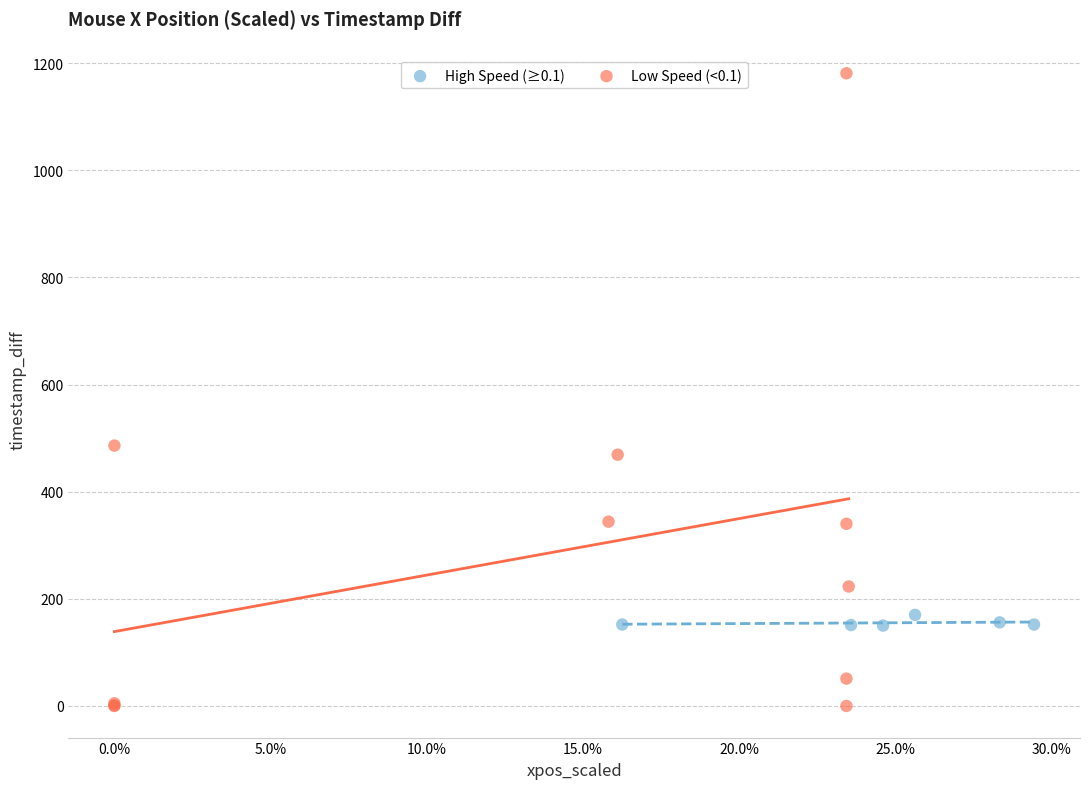

What are all the series names shown in the legend?

High Speed (≥0.1), Low Speed (<0.1)